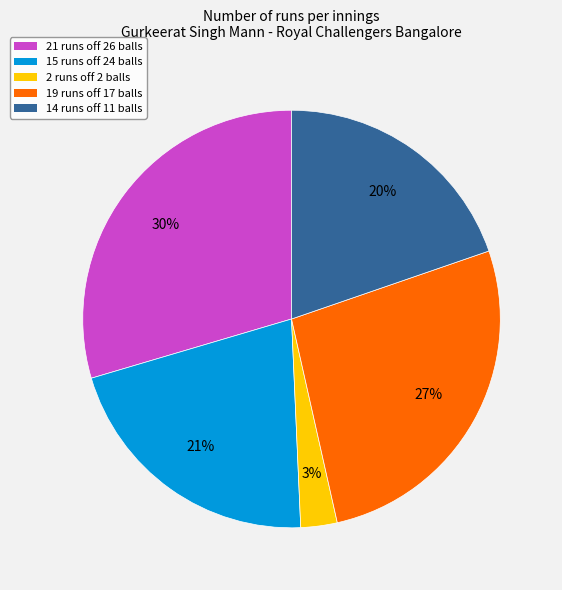

To the nearest percent, what is the difference between the largest and smallest slice percentages?

27%